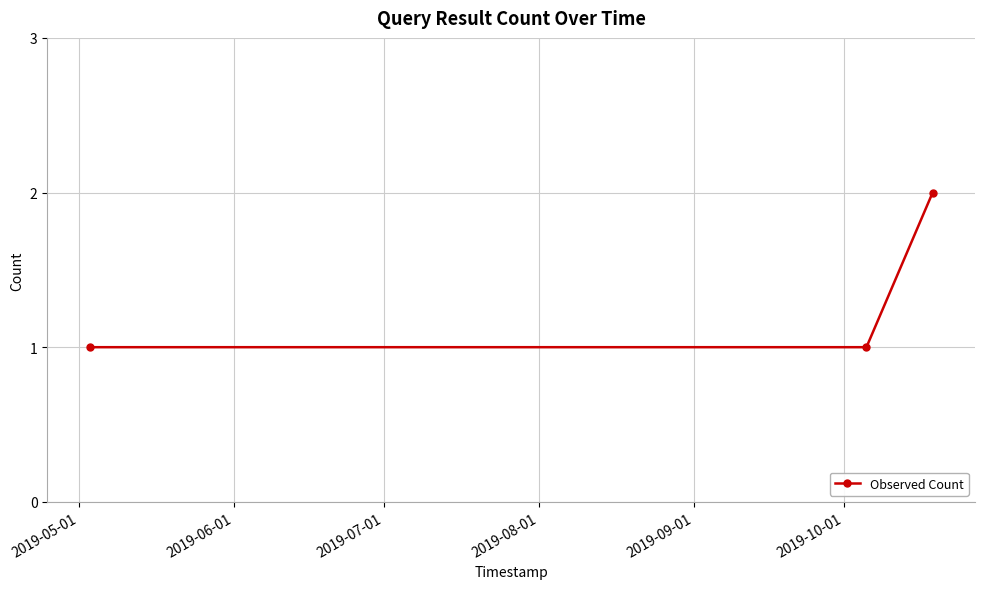

What is the value of the 3rd point from the left?

2